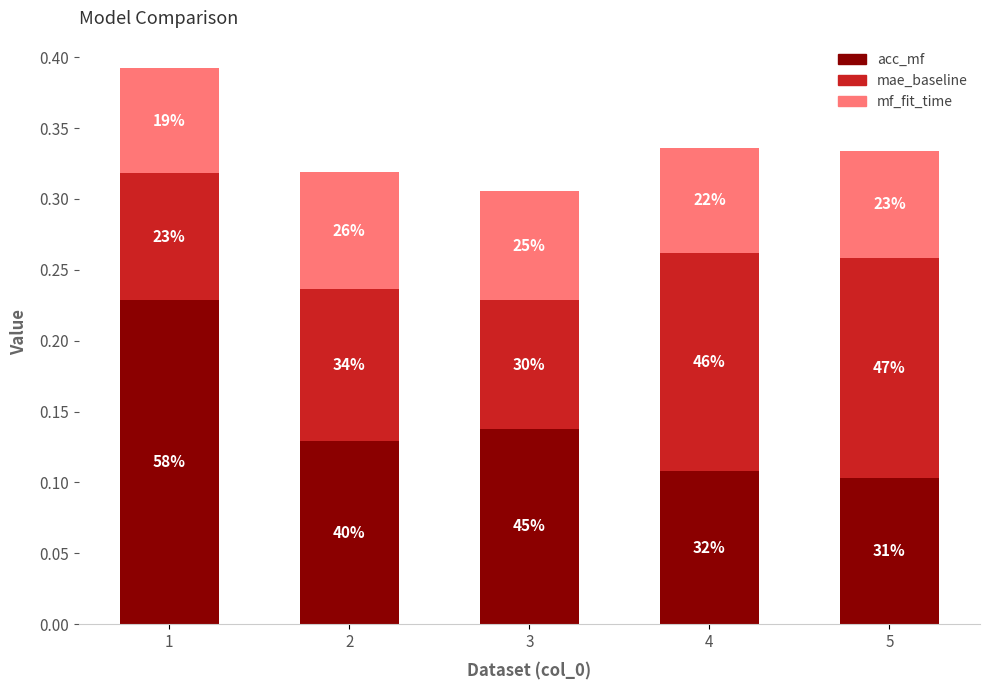

How many bars are there in total?

5